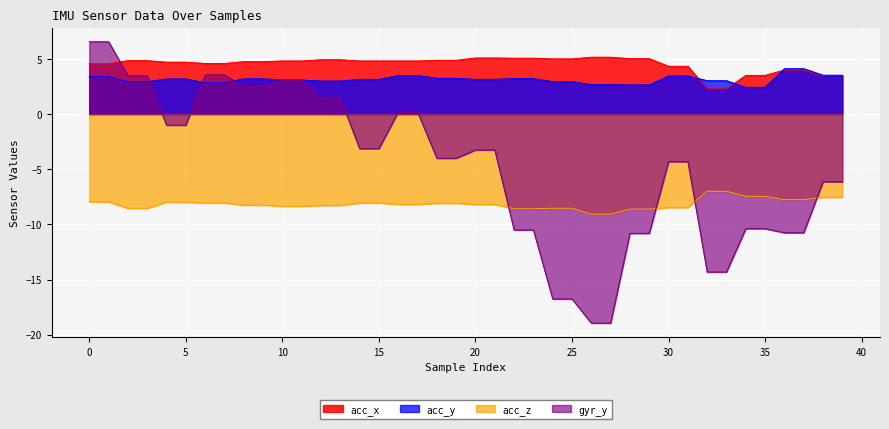

Between 3 and 20, which series saw the biggest shift?

gyr_y